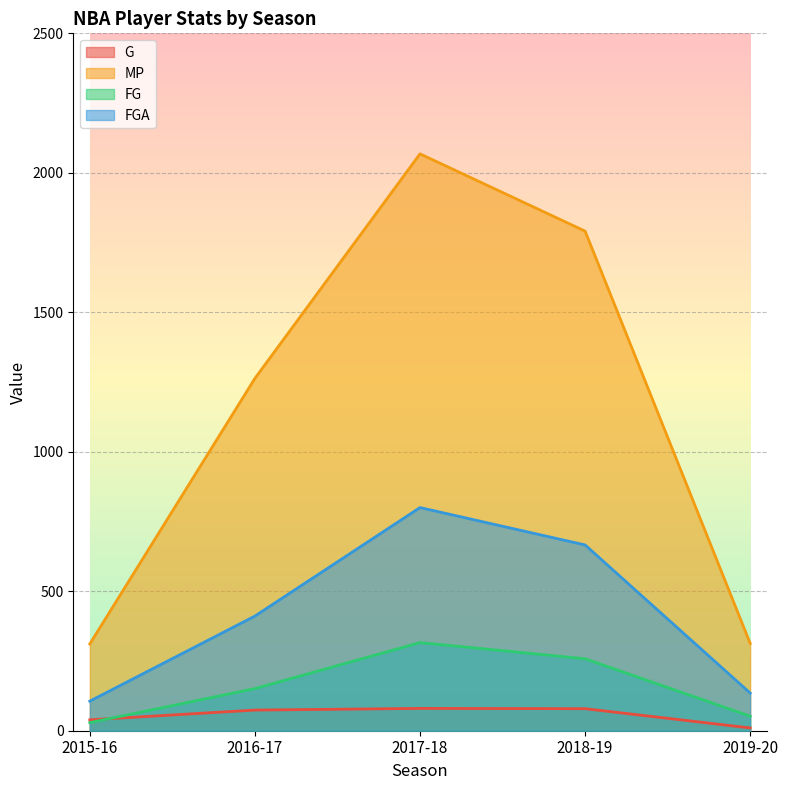

Reading left to right, extract all data points from this chart.

G: 2015-16=39	2016-17=74	2017-18=80	2018-19=79	2019-20=10
MP: 2015-16=311	2016-17=1263	2017-18=2068	2018-19=1791	2019-20=313
FG: 2015-16=29	2016-17=151	2017-18=316	2018-19=258	2019-20=52
FGA: 2015-16=106	2016-17=411	2017-18=800	2018-19=666	2019-20=135